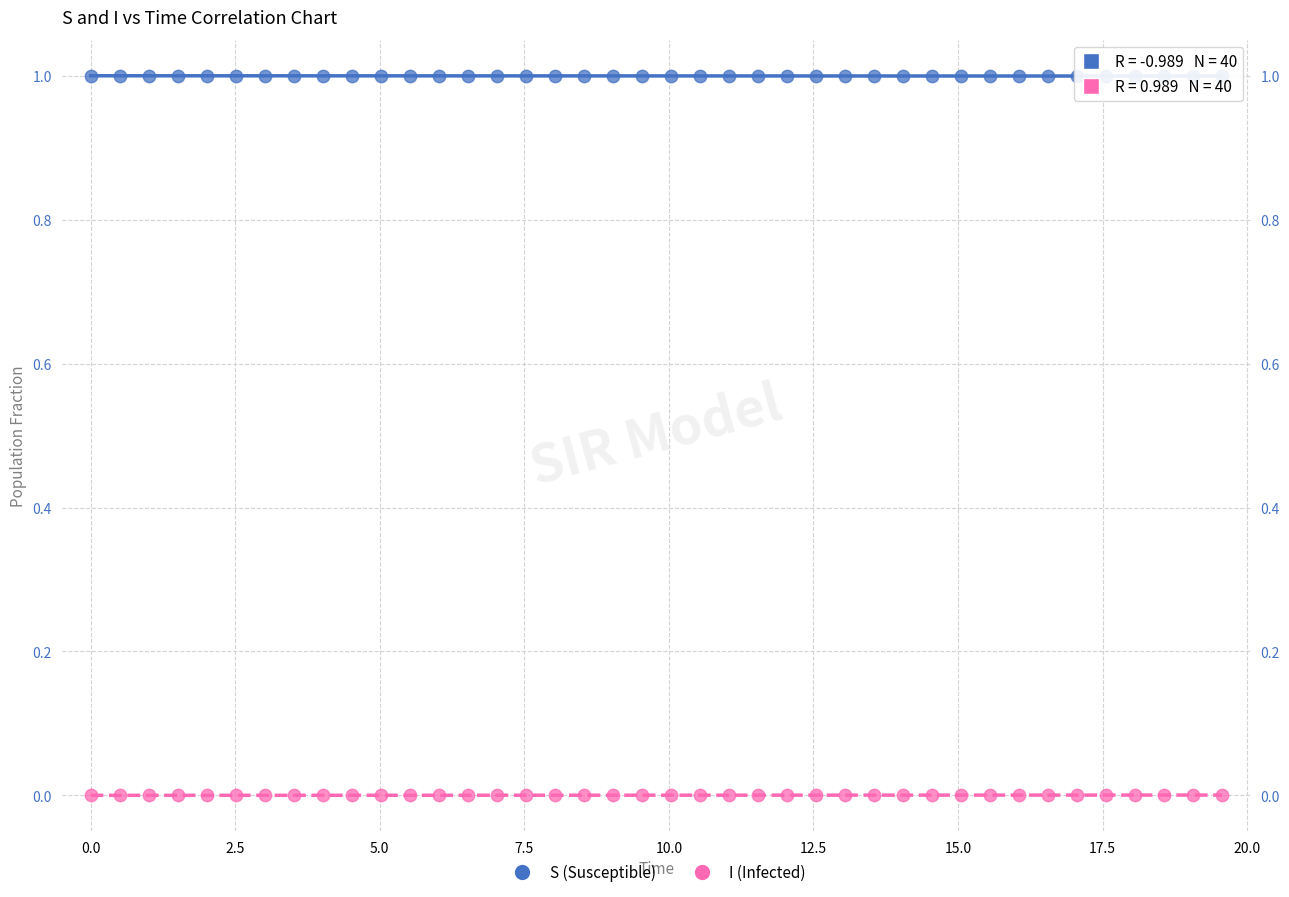

What are all the series names shown in the legend?

S (Susceptible), I (Infected)